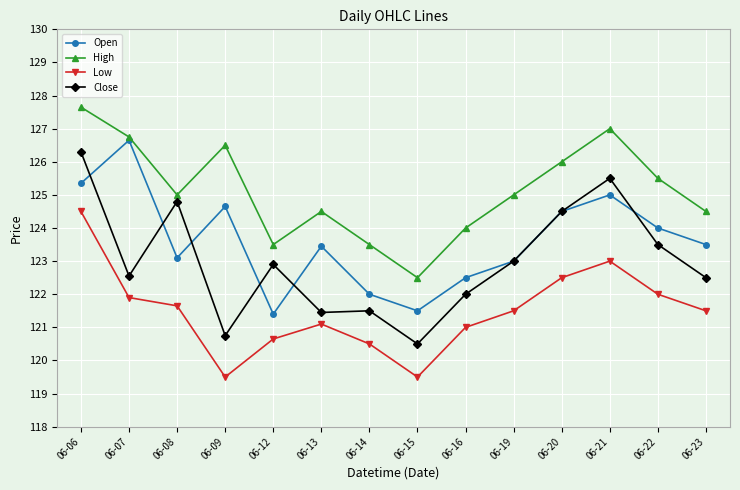

Which series has the largest total across all categories?

High